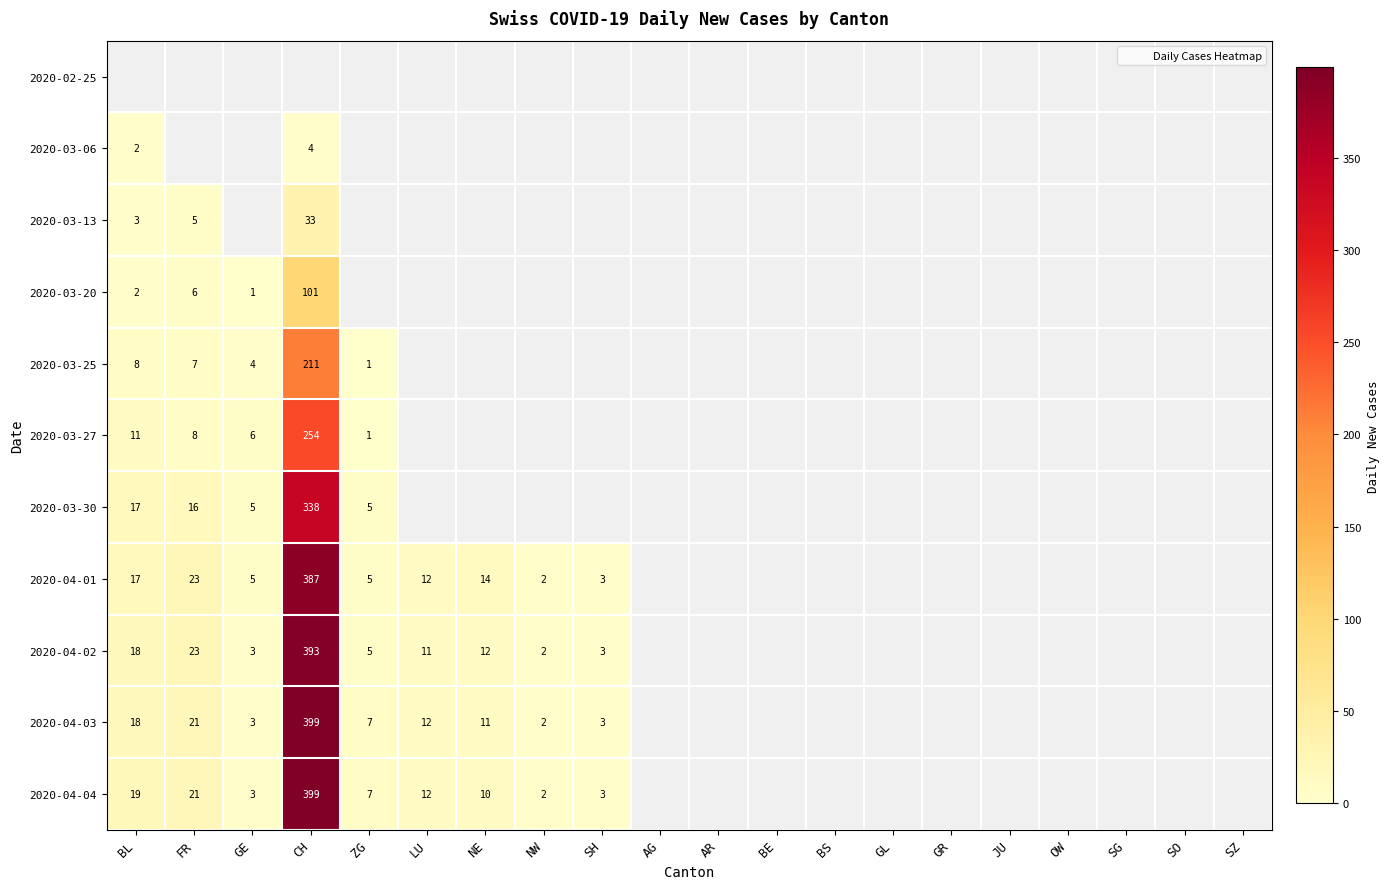

Between GR and OW, which is larger?

OW